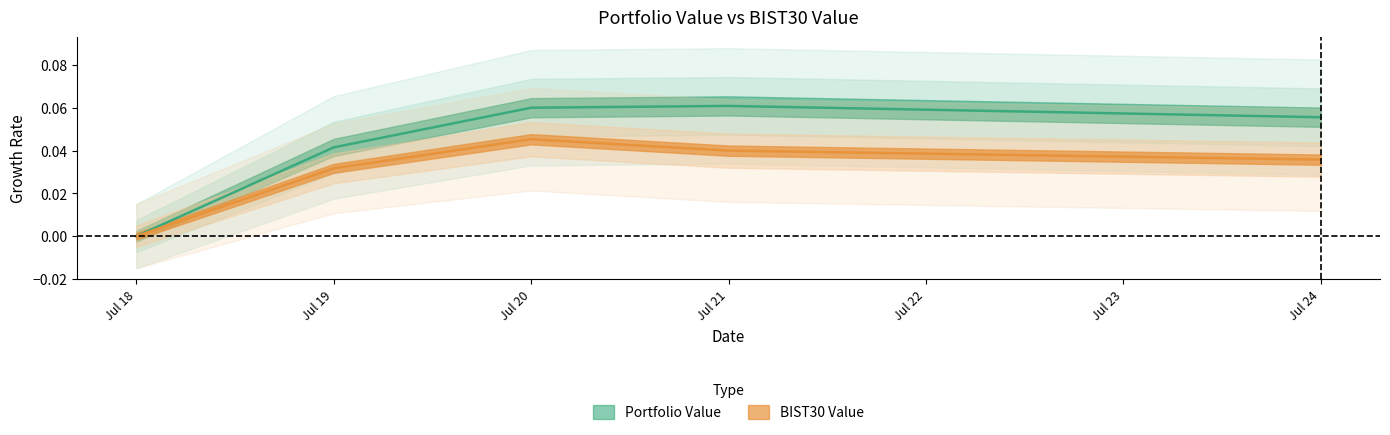

Is it true that Portfolio Value equals 0.0 at Jul 19?

True